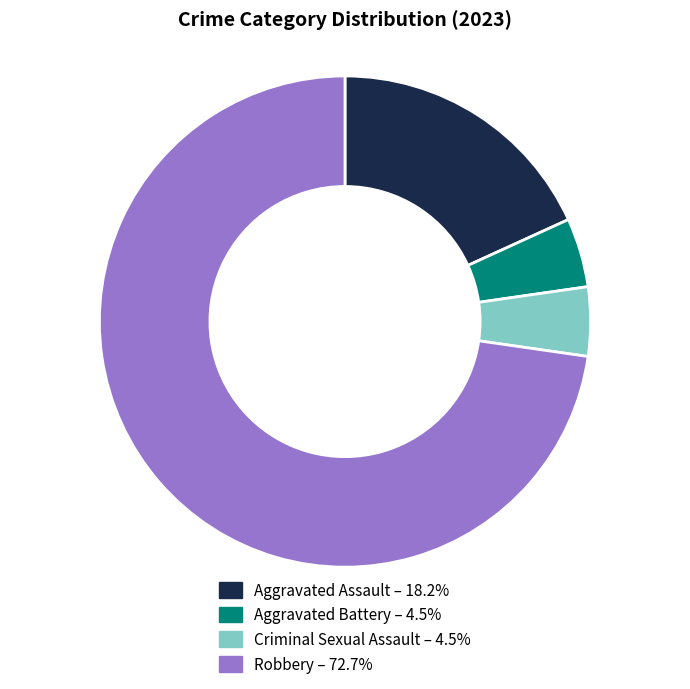

Which category accounts for the majority?

Robbery